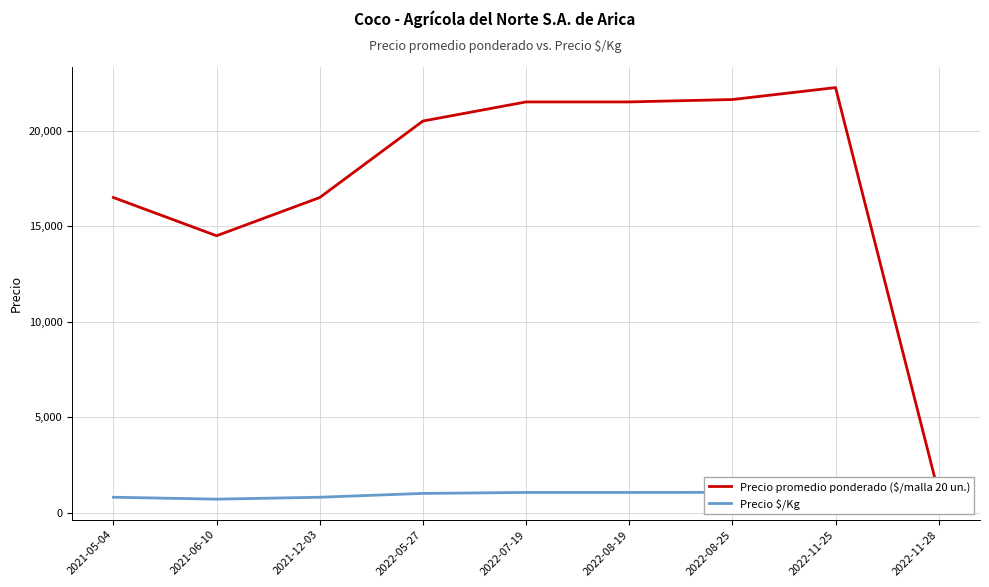

True or false: Precio promedio ponderado ($/malla 20 un.) and Precio $/Kg intersect in this chart.

False